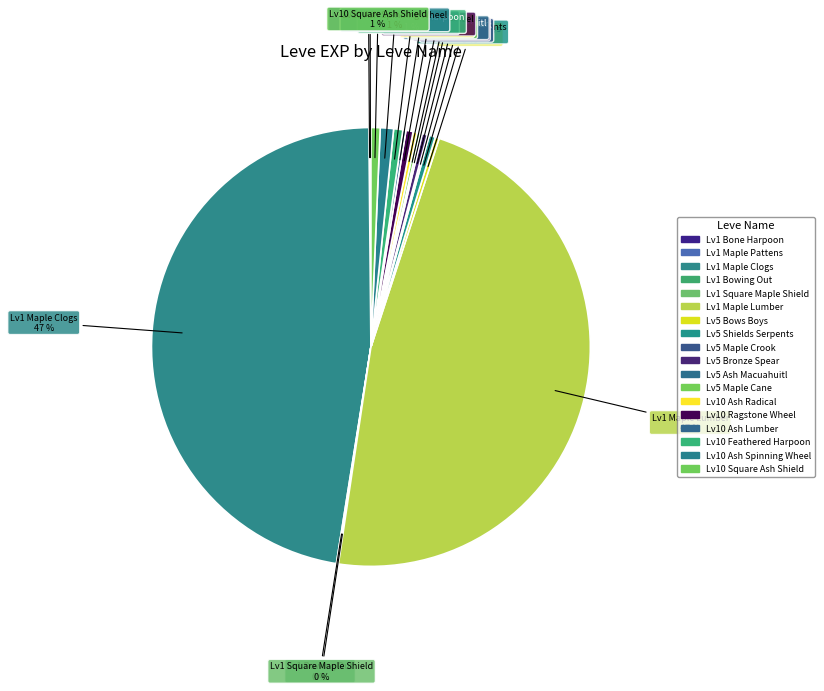

Is there a majority slice in this chart?

No